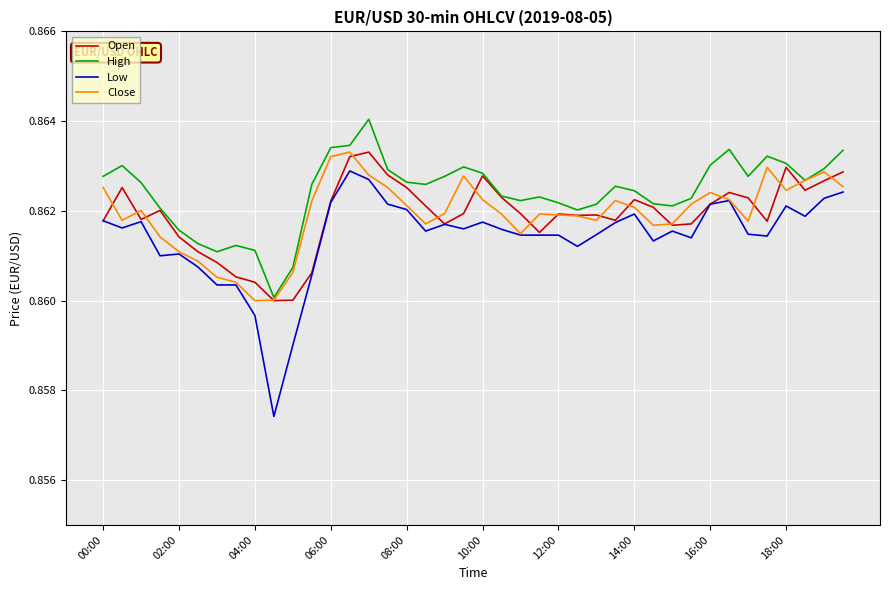

Which series has the largest total across all categories?

High